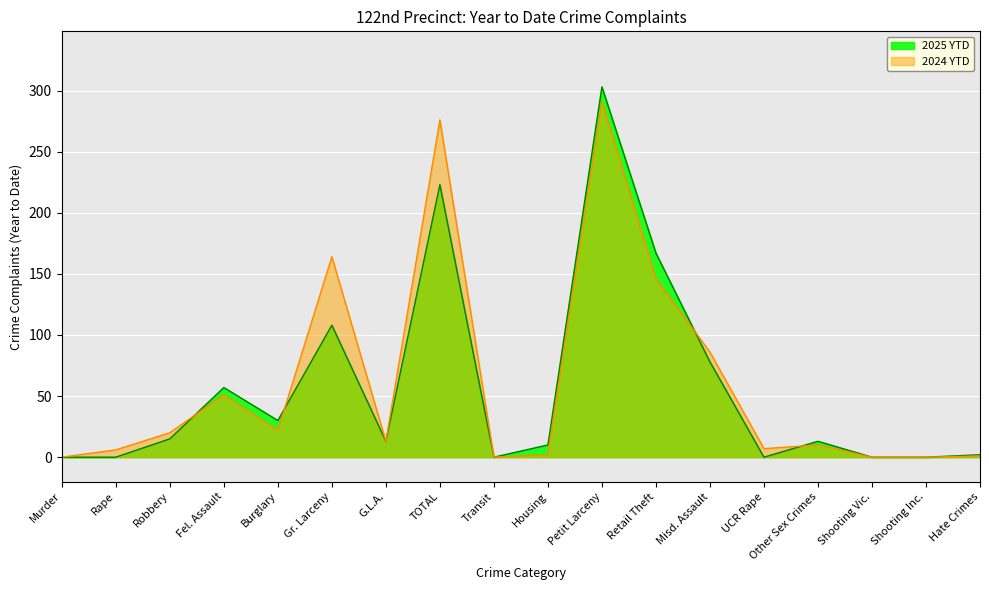

What position from the right is UCR Rape?

5